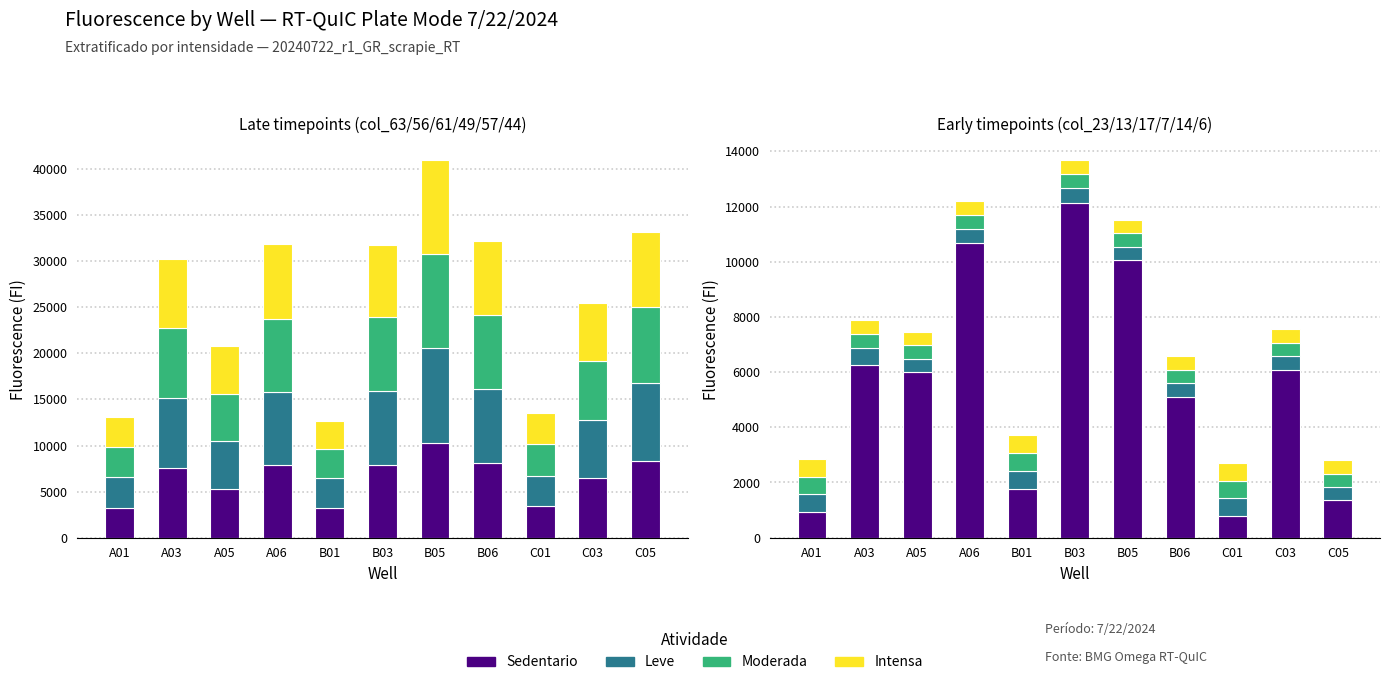

How many bars are there in each group?

4